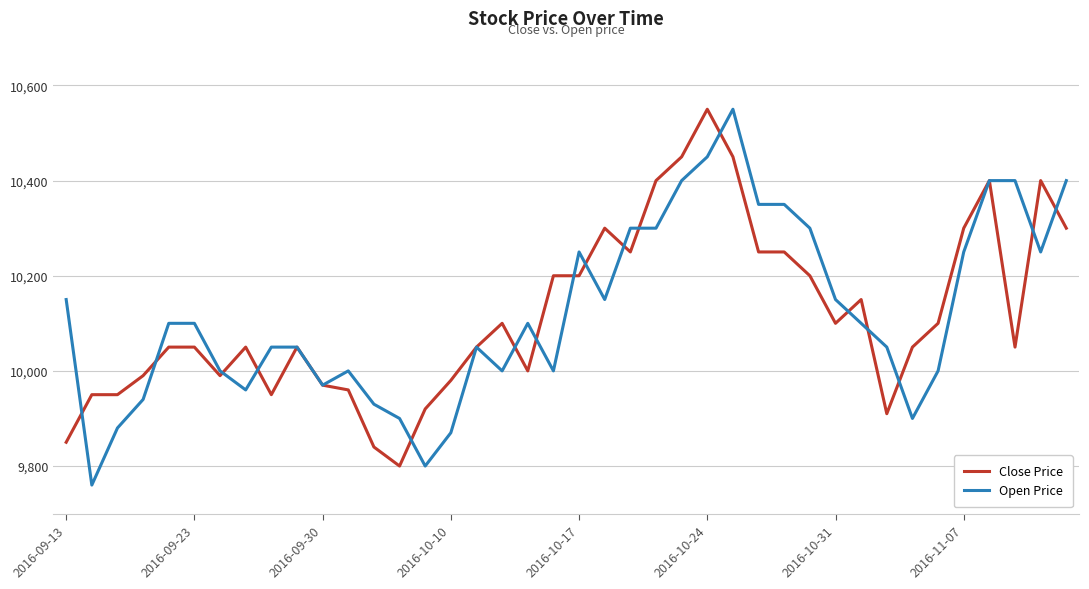

True or false: Close Price and Open Price cross at least once.

True